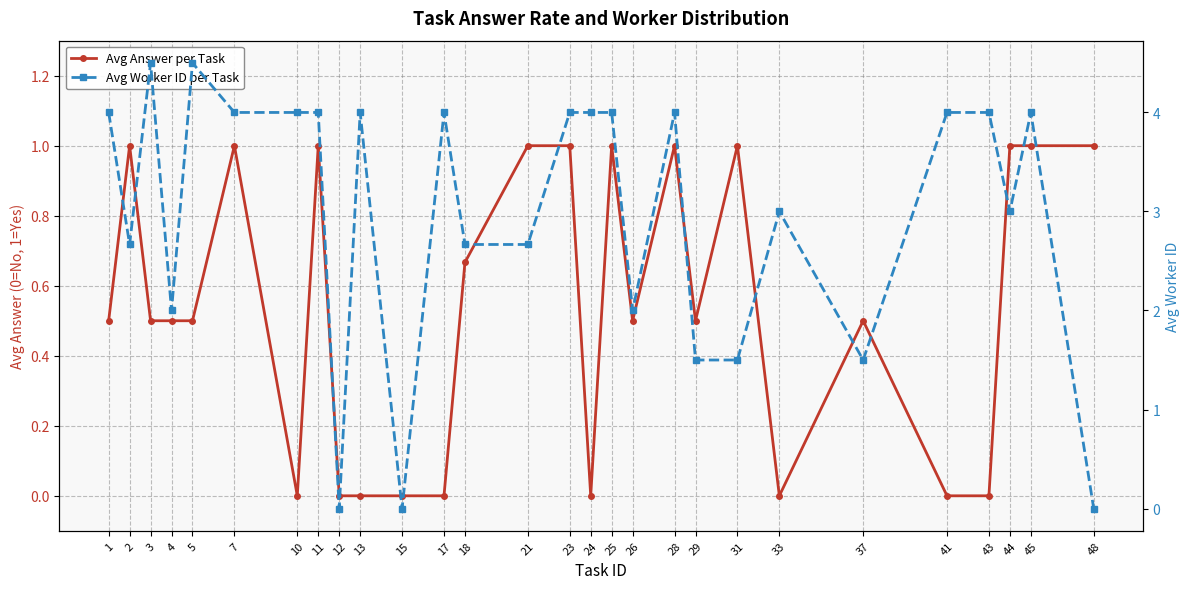

Between 11 and 48, which series saw the biggest shift?

Avg Worker ID per Task